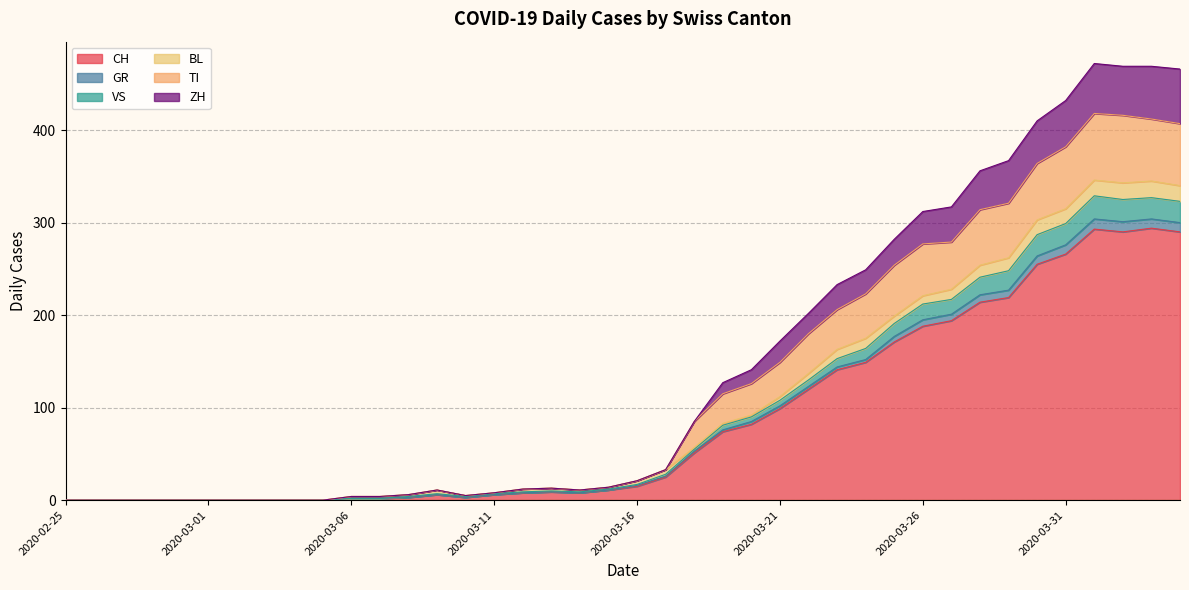

What is the maximum value for CH?

294